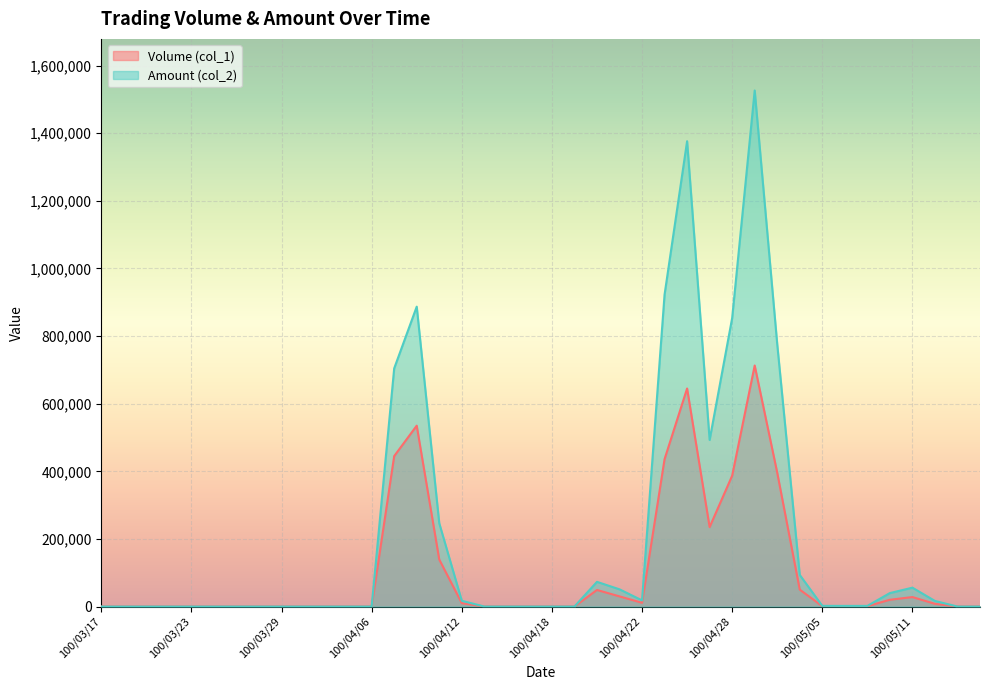

True or false: Volume (col_1) and Amount (col_2) intersect in this chart.

False